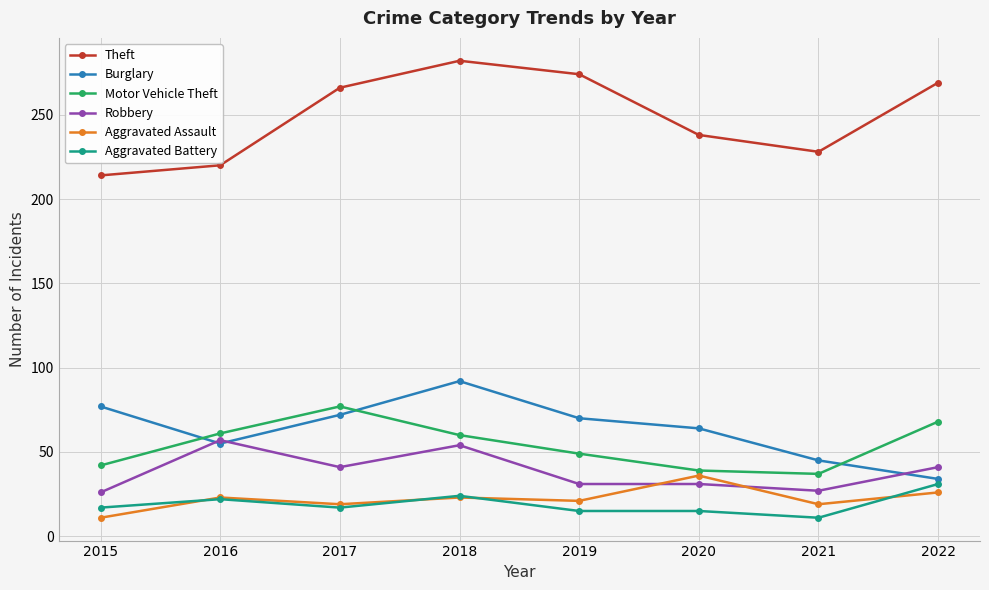

Count the number of categories in the chart.

8